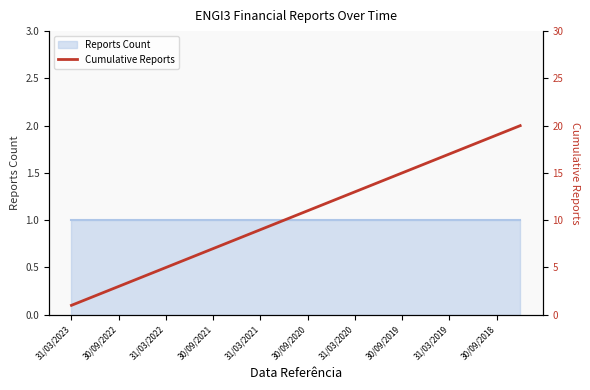

What is the change in value from 30/09/2018 to 10?

+1